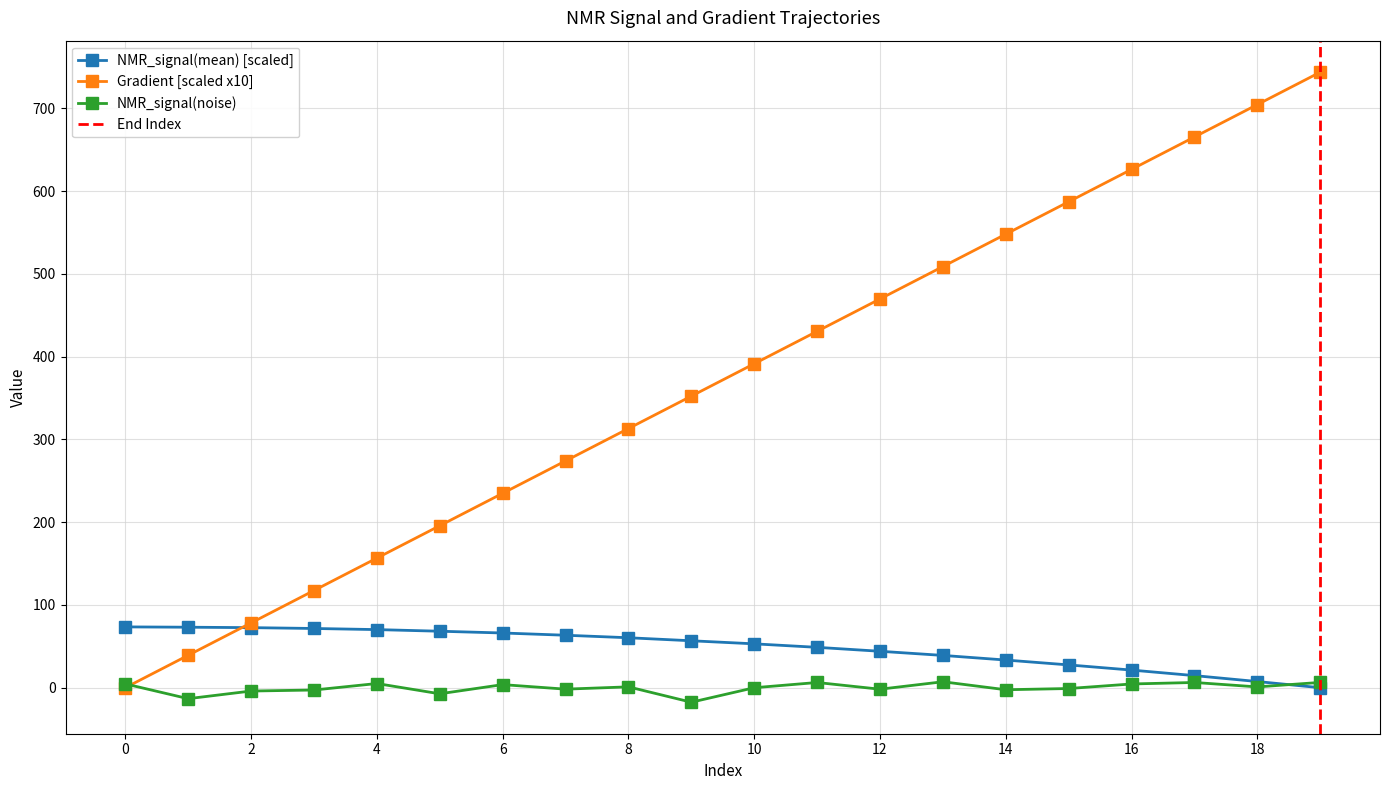

At 4, list the series in order from smallest to largest.

NMR_signal(noise), NMR_signal(mean), Gradient